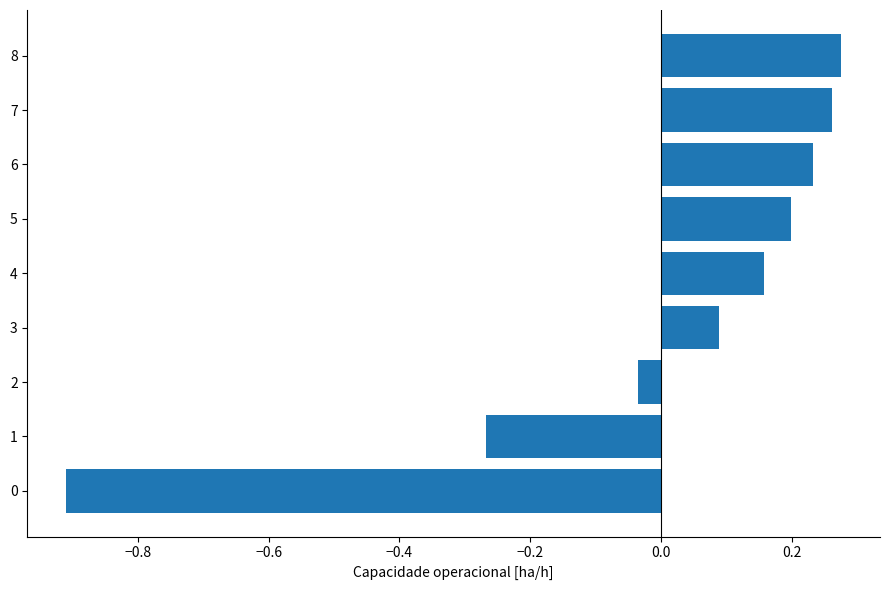

What is the difference between the second highest and minimum values?

1.2